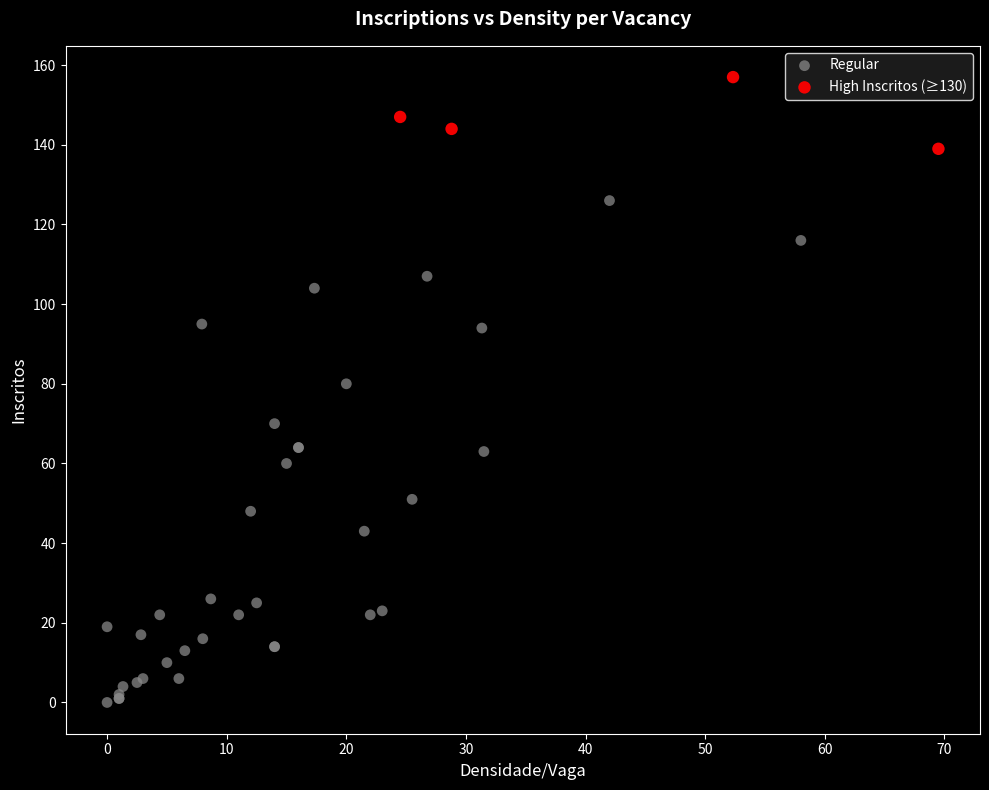

Which series contains the lowest Y value?

Regular